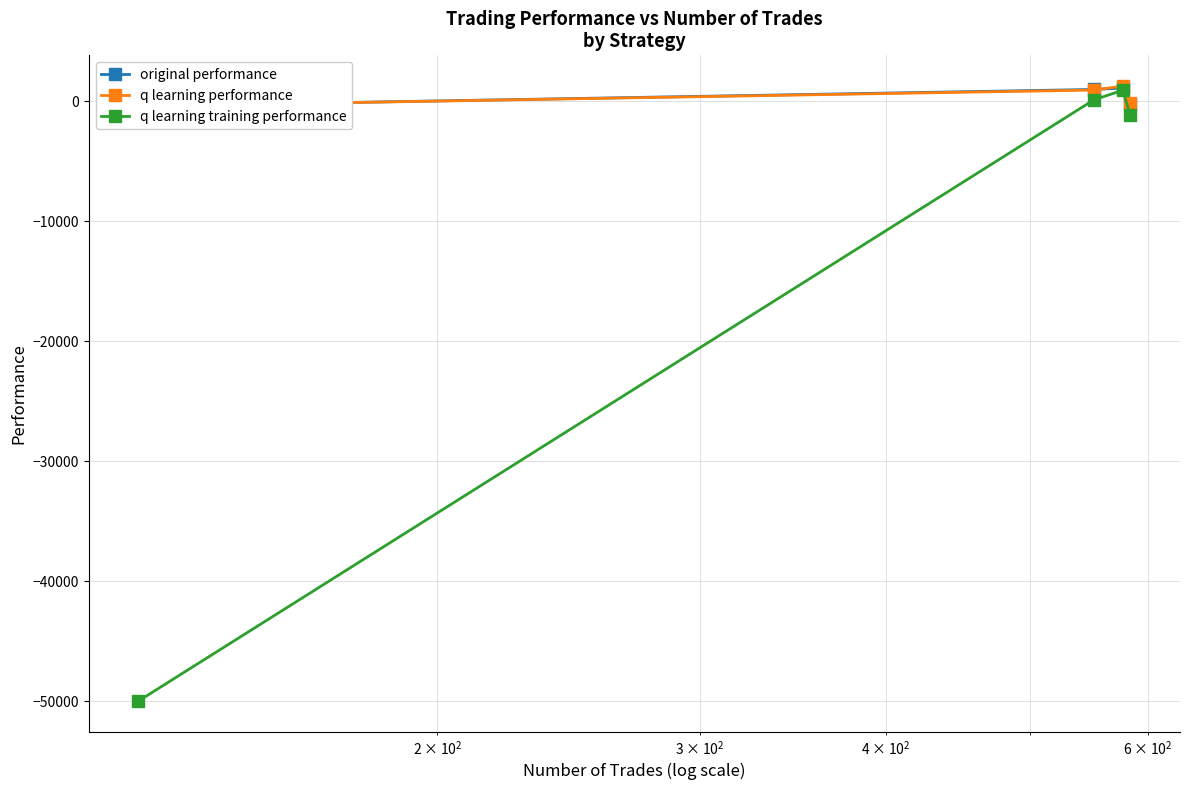

What is the lowest value of the q learning training performance series?

-50000.0